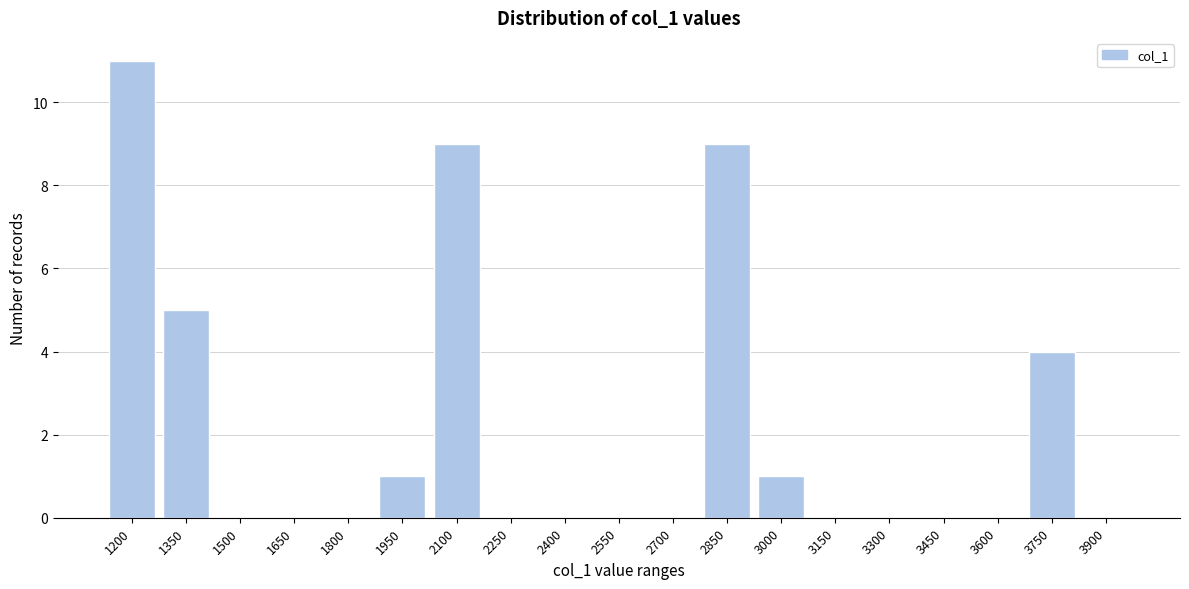

Reading left to right, transcribe all the data shown in this chart.

1200=11	1350=5	1500=0	1650=0	1800=0	1950=1	2100=9	2250=0	2400=0	2550=0	2700=0	2850=9	3000=1	3150=0	3300=0	3450=0	3600=0	3750=4	3900=0